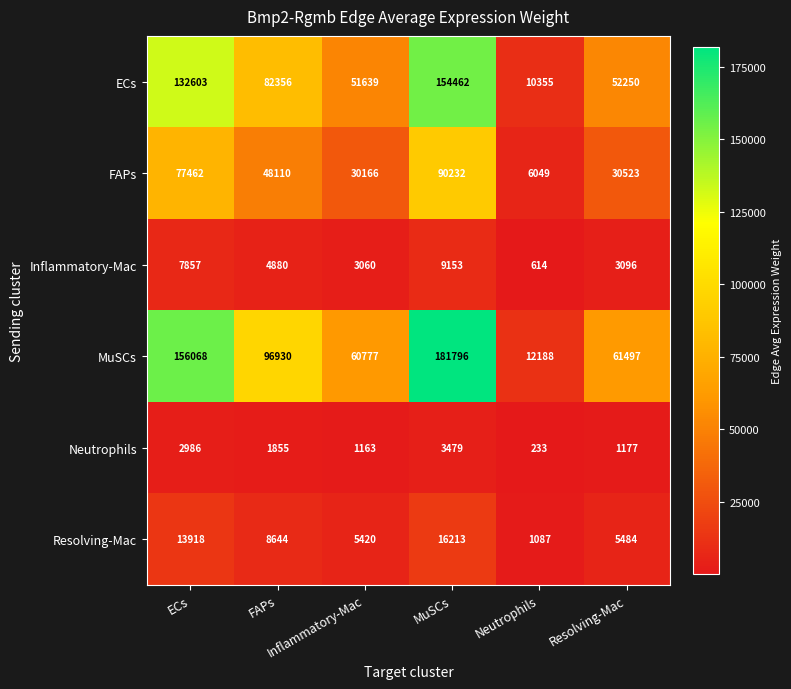

What is the maximum value shown in the chart?

181796